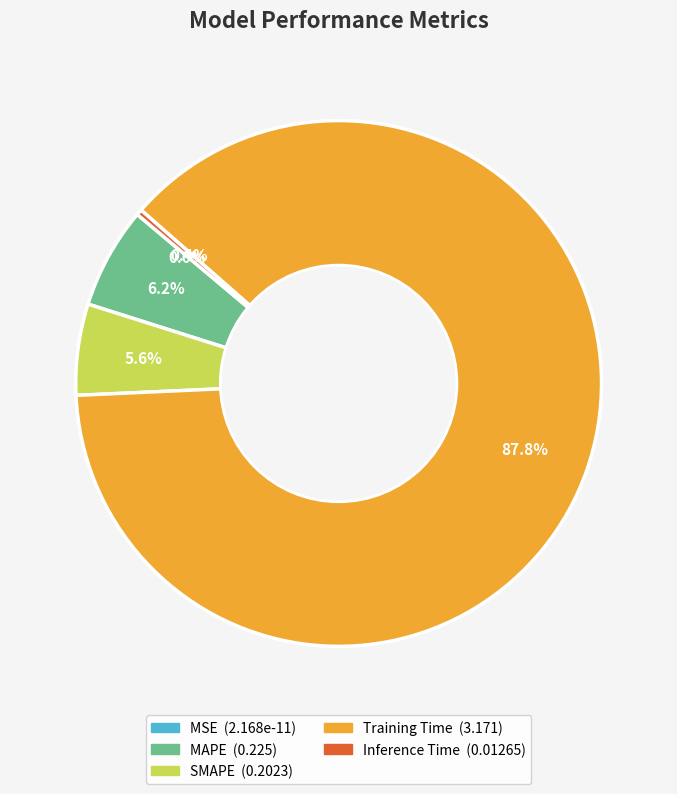

The Training Time slice represents 98% of the pie. True or false?

False